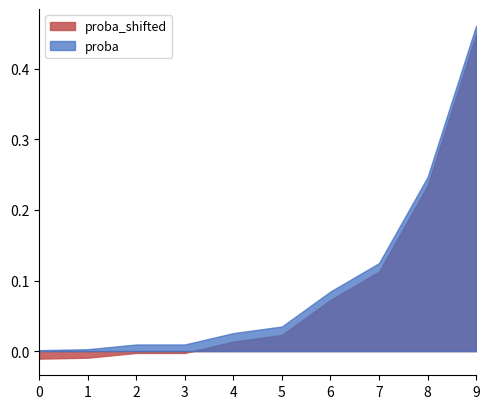

True or false: proba_shifted and proba cross at least once.

False